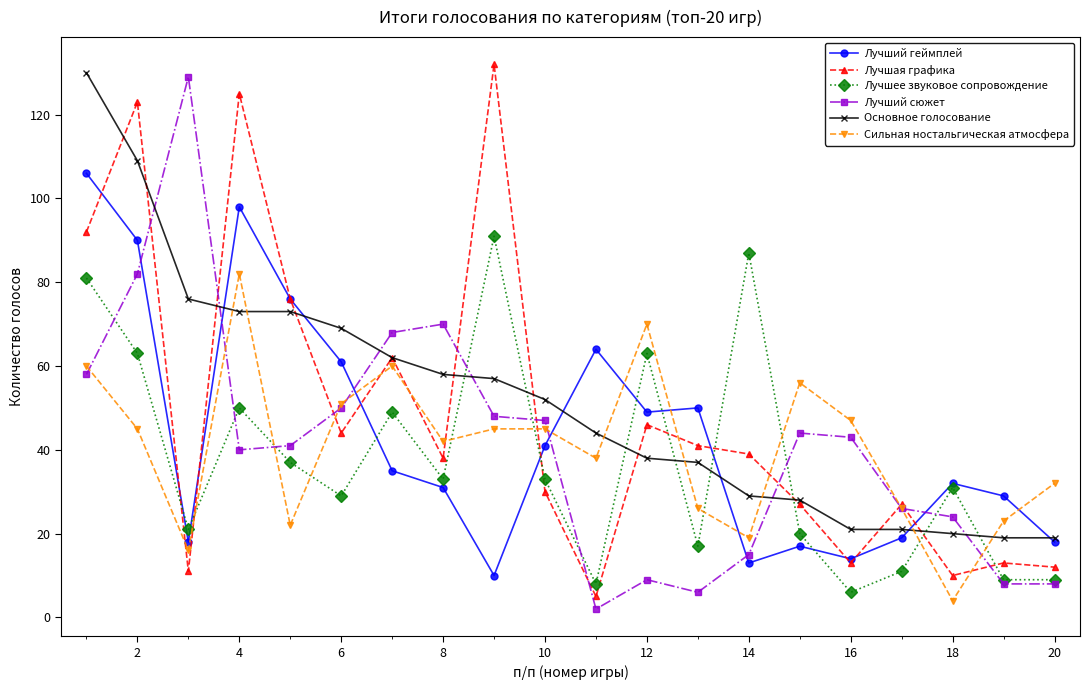

How many times do Основное голосование and Лучший сюжет cross each other?

6